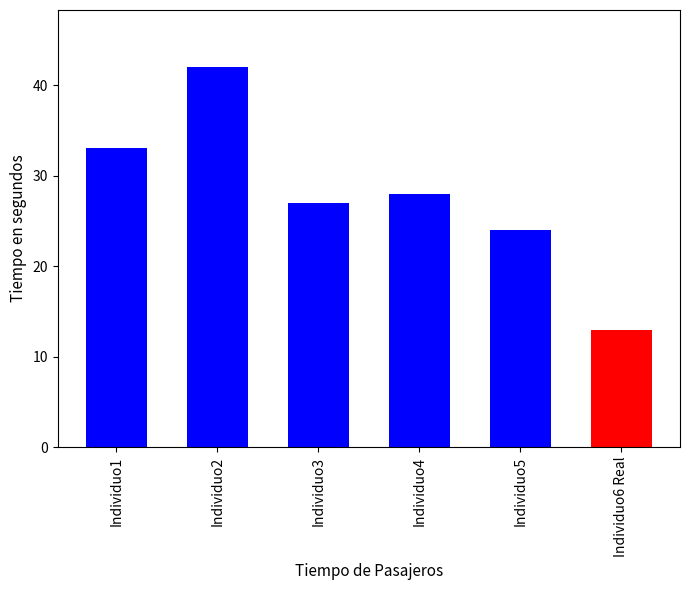

Rank the categories by value from lowest to highest.

Individuo6 Real, Individuo5, Individuo3, Individuo4, Individuo1, Individuo2